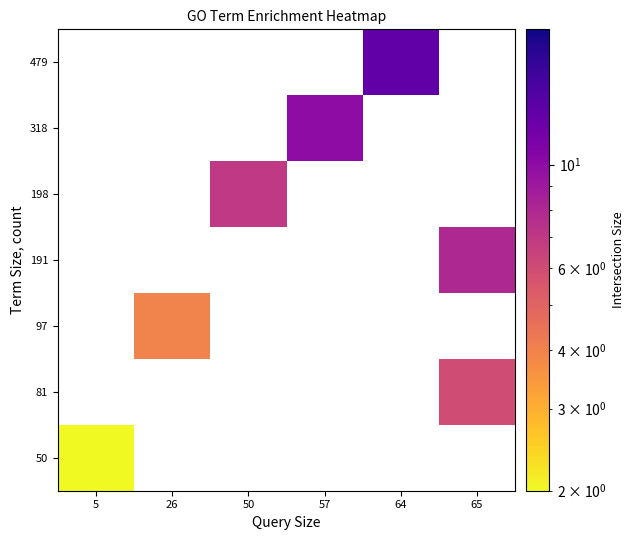

Which label corresponds to the largest value in the chart?

64